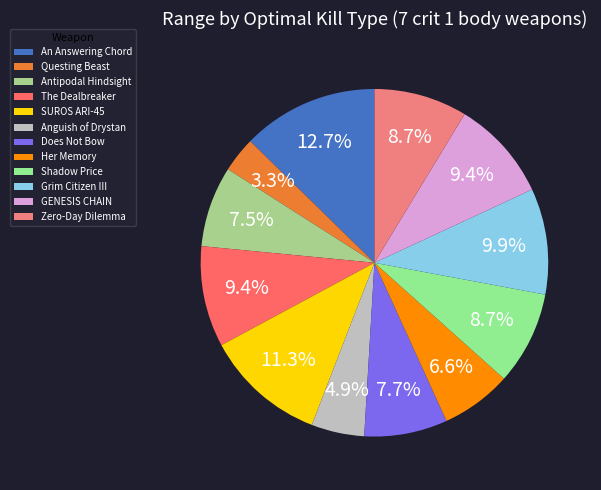

How many segments does this pie chart have?

12